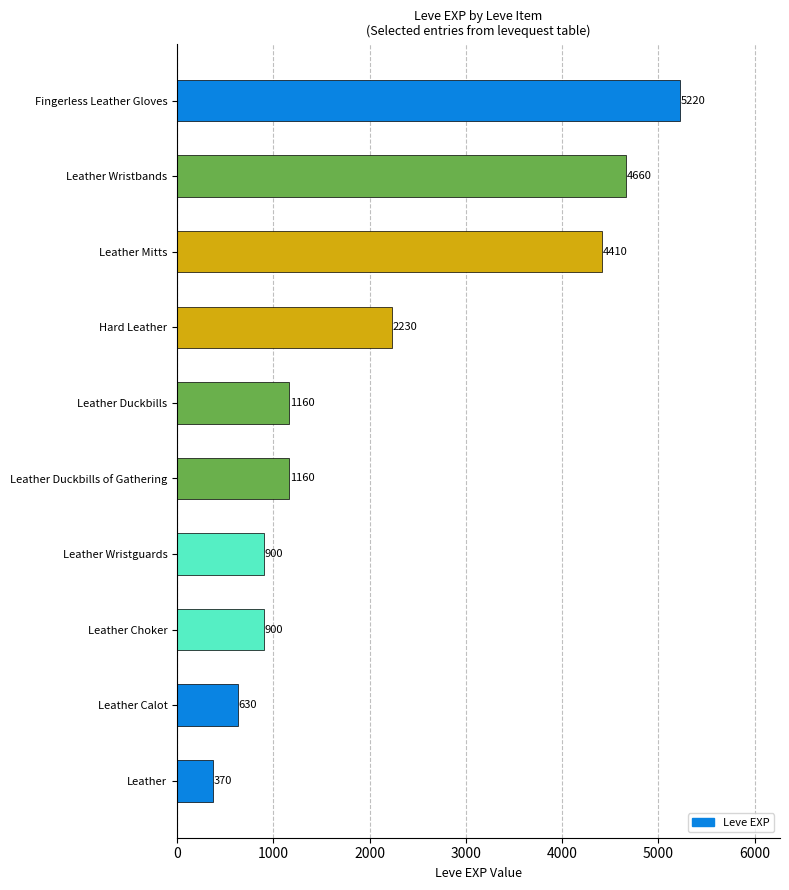

The value at Hard Leather is 3482. True or false?

False